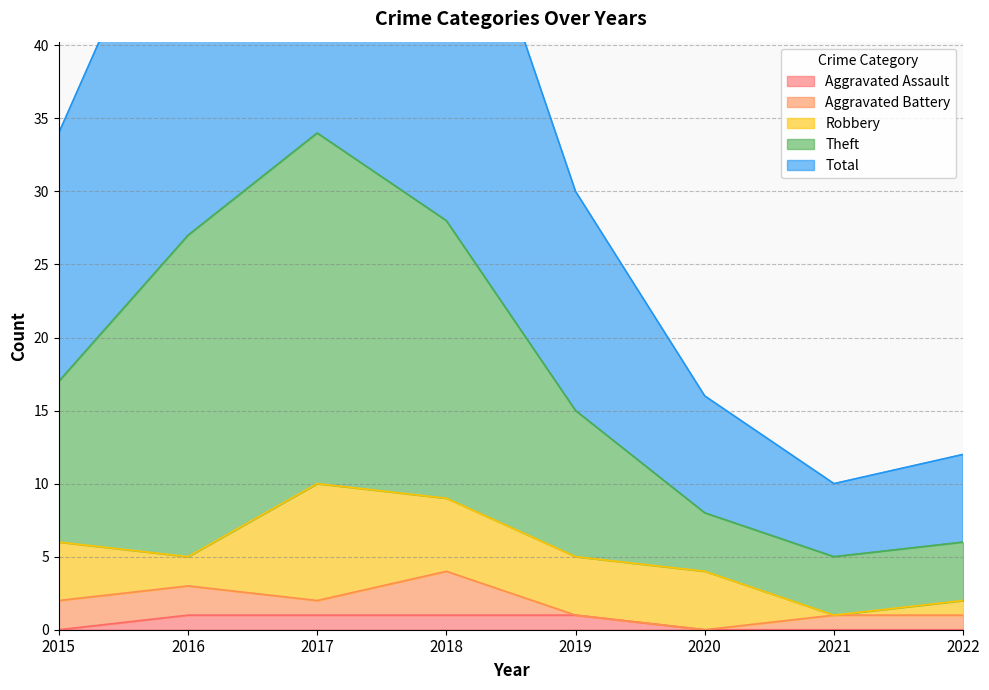

The value of Aggravated Assault at 2016 is 1. True or false?

True